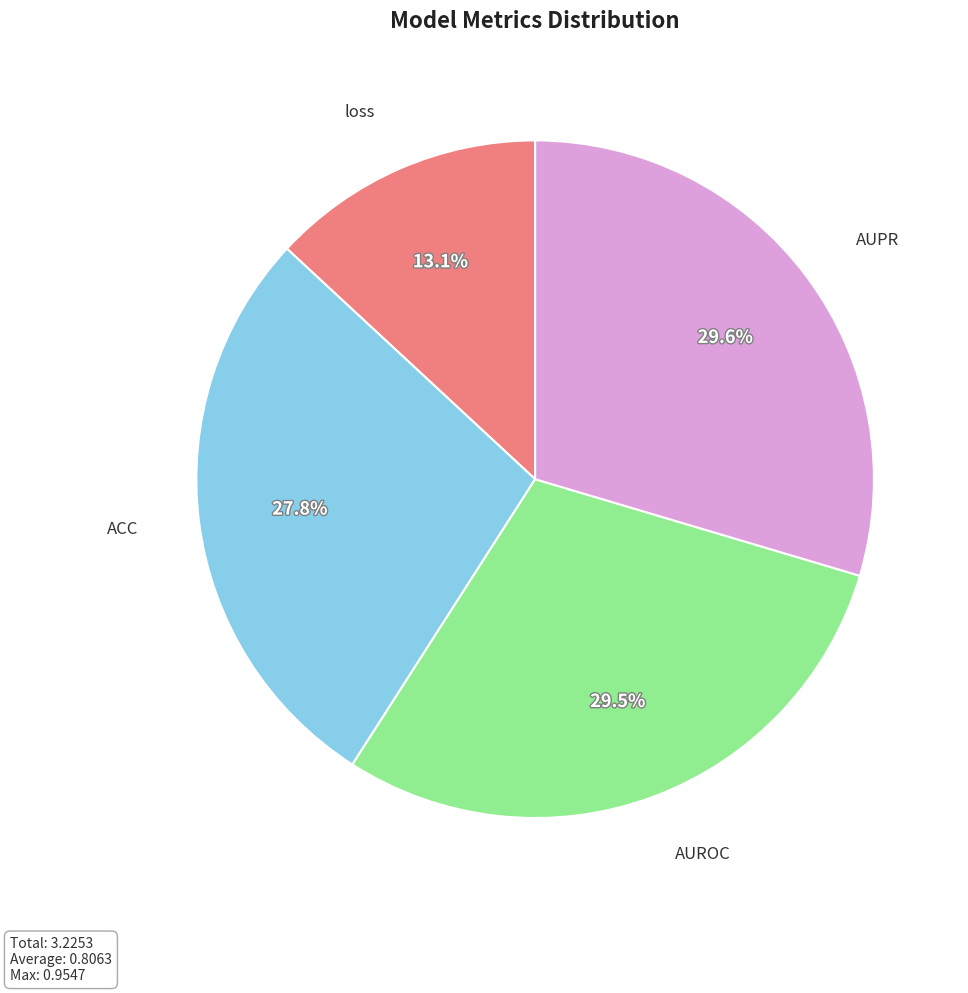

Which slice is the smallest?

loss